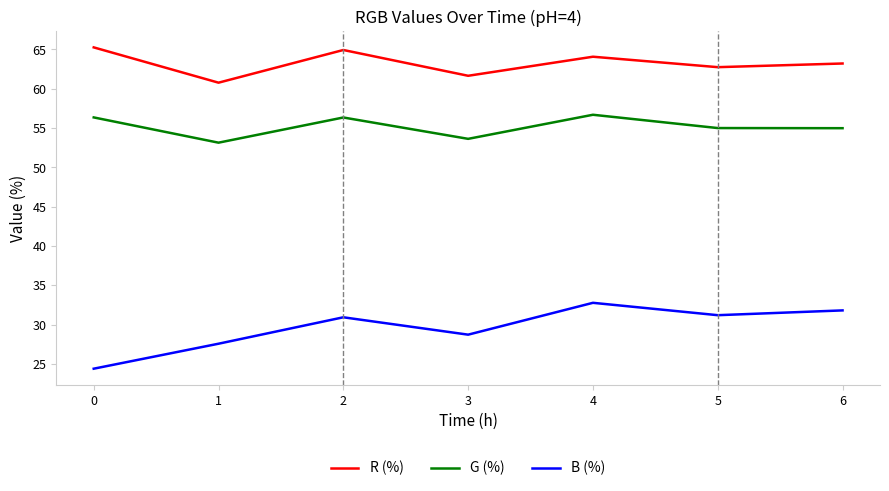

Which series has the largest total across all categories?

R (%)